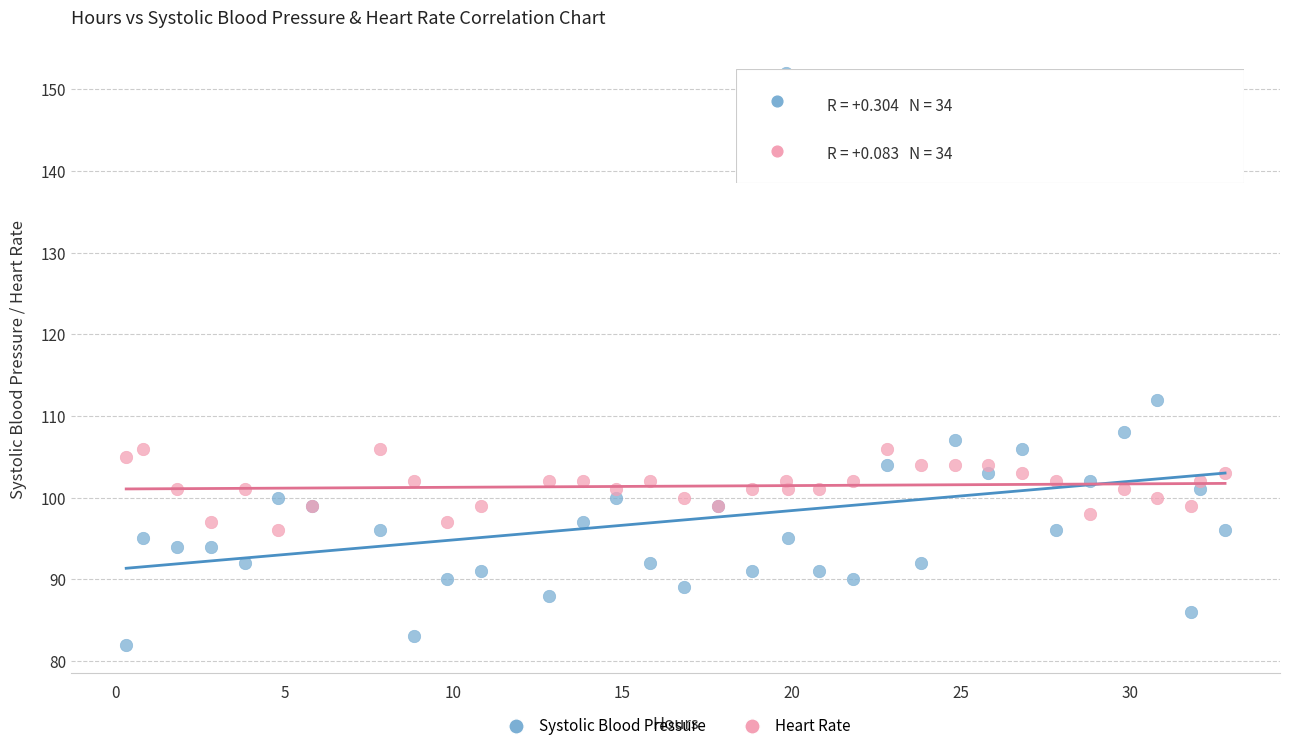

Across all series, what Y value is closest to 117?

112